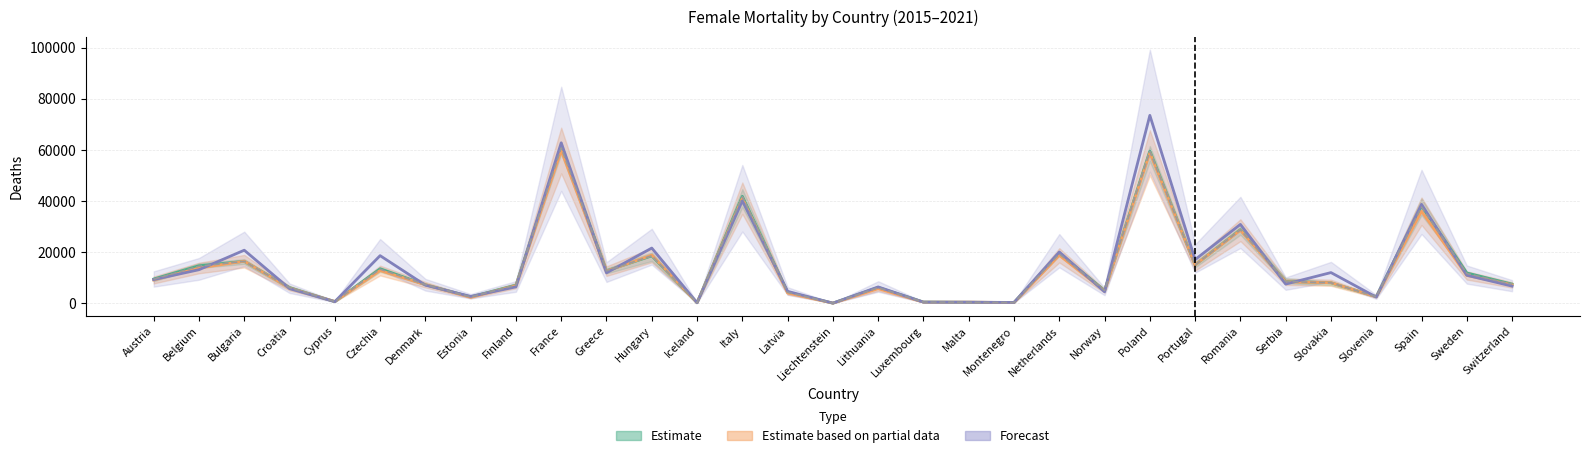

Rank the series by their average value, from lowest to highest.

Estimate based on partial data, Estimate, Forecast